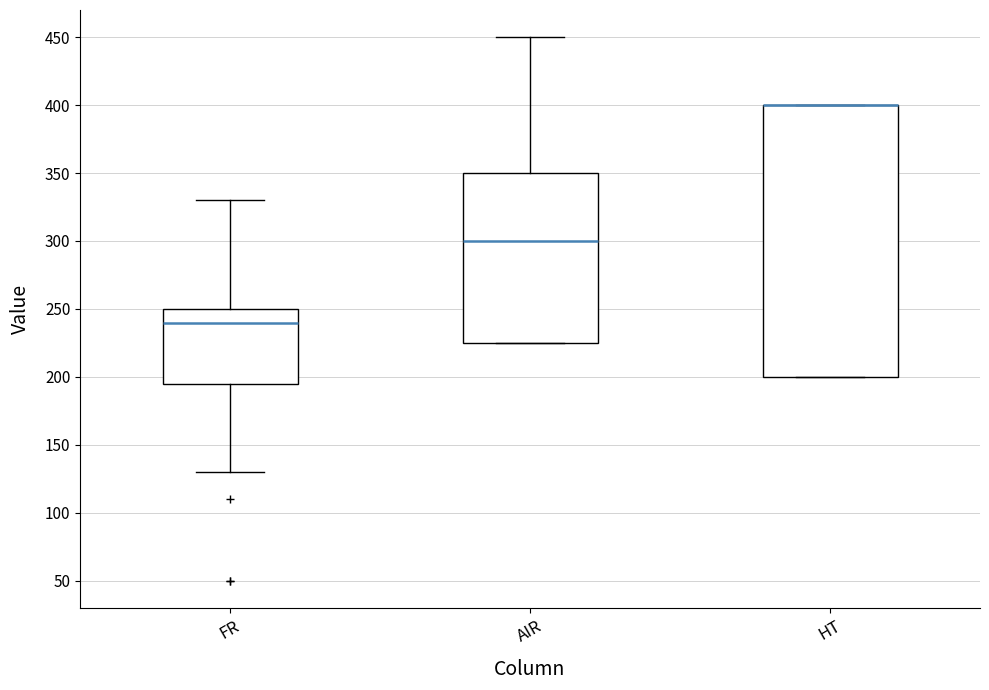

Reading left to right, transcribe this box plot: for each box, give where its median line is, the range the box spans, and where its two whiskers end, as read against the y-axis. The values are not printed on the chart, so give them approximately, as read against the axis.

FR: median 240, box 195 to 250, whiskers 130 to 330
AIR: median 300, box 225 to 350, whiskers 225 to 450
HT: median 400 (drawn on the box's upper edge), box 200 to 400, whiskers 200 to 400